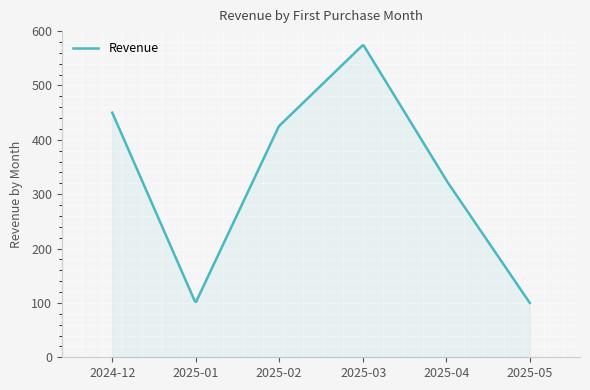

What is the minimum value shown in the chart?

100.0